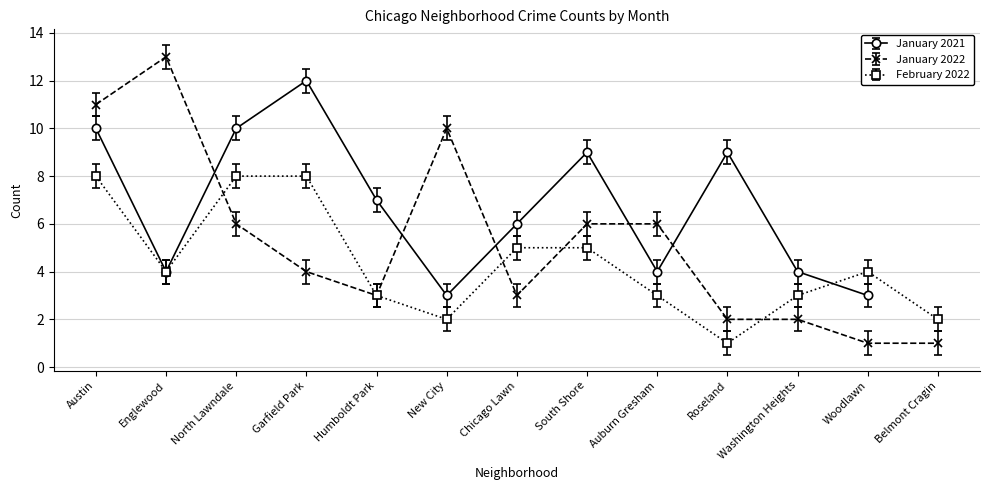

The February 2022 series shows 7 at Chicago Lawn. True or false?

False